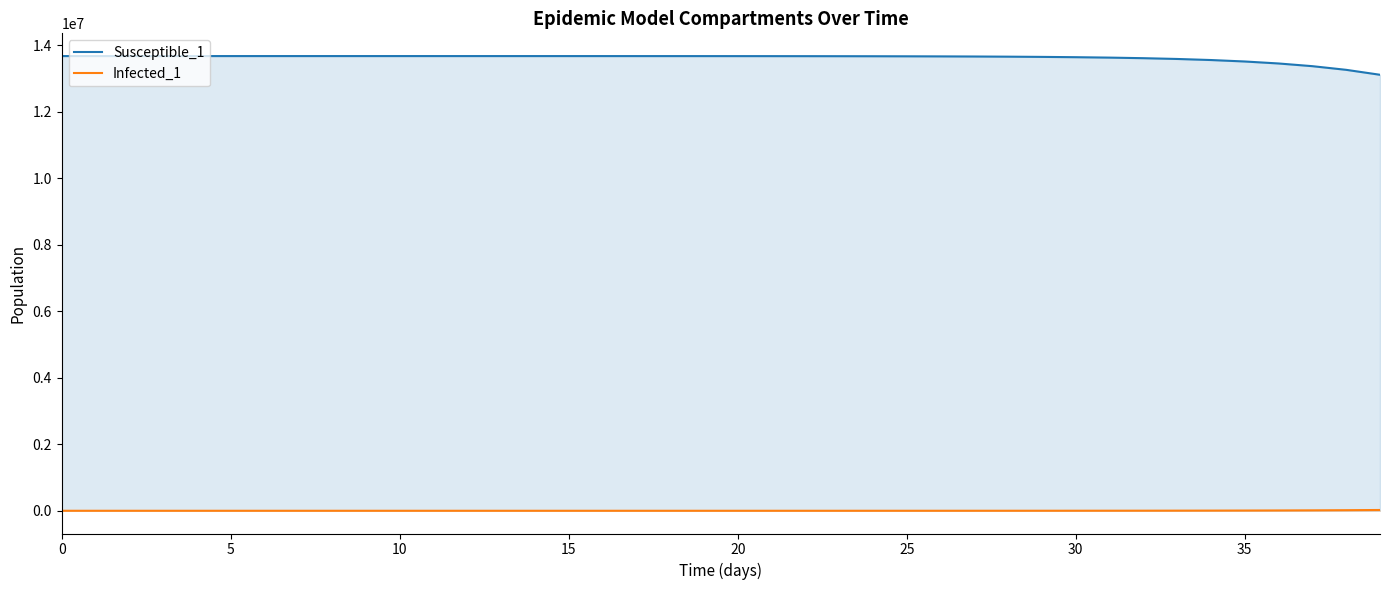

Is it true that Susceptible_1 equals 13591342.7 at 33?

True